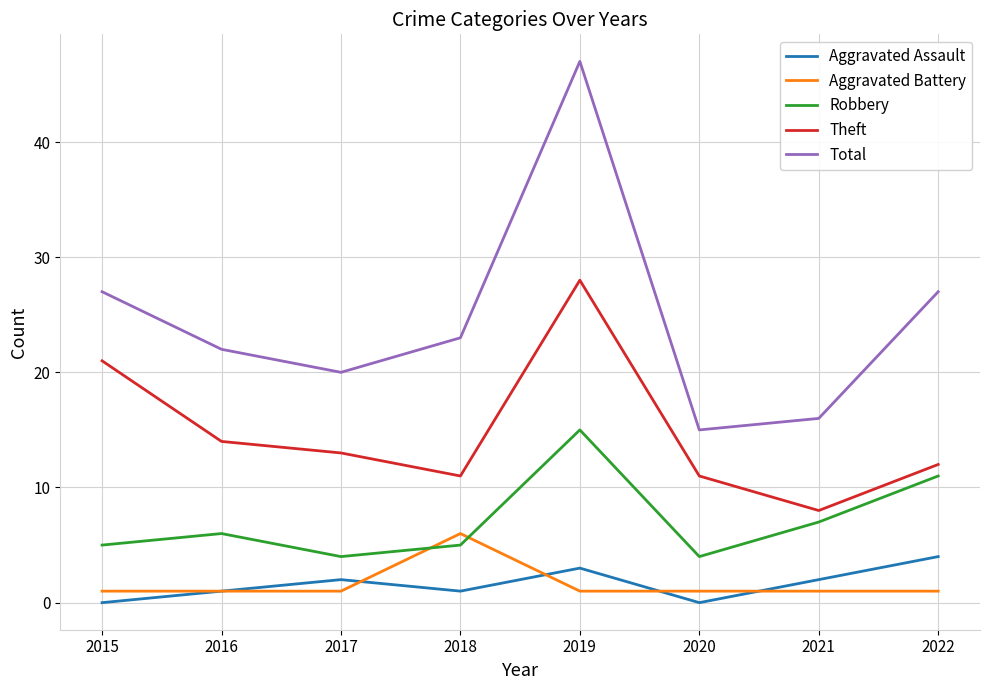

The Aggravated Assault series shows 2 at 2017. True or false?

True